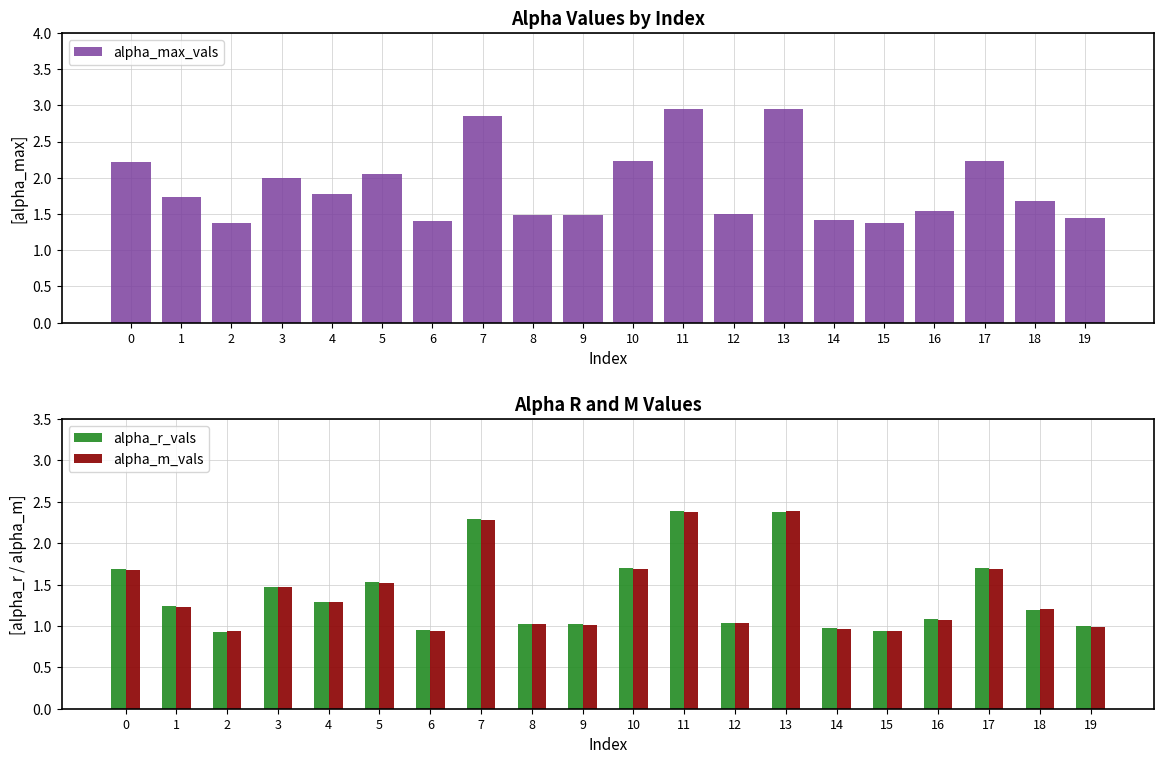

Reading right to left, list all the values displayed in this chart.

alpha_max_vals: 1.4	1.7	2.2	1.5	1.4	1.4	2.9	1.5	3.0	2.2	1.5	1.5	2.9	1.4	2.1	1.8	2.0	1.4	1.7	2.2
alpha_r_vals: 1.0	1.2	1.7	1.1	0.9	1.0	2.4	1.0	2.4	1.7	1.0	1.0	2.3	1.0	1.5	1.3	1.5	0.9	1.2	1.7
alpha_m_vals: 1.0	1.2	1.7	1.1	0.9	1.0	2.4	1.0	2.4	1.7	1.0	1.0	2.3	0.9	1.5	1.3	1.5	0.9	1.2	1.7